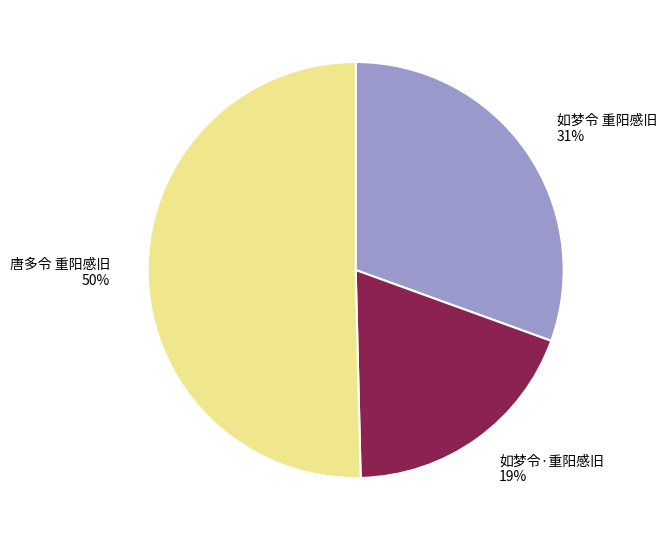

To the nearest percent, what portion does 唐多令 重阳感旧 represent?

50%